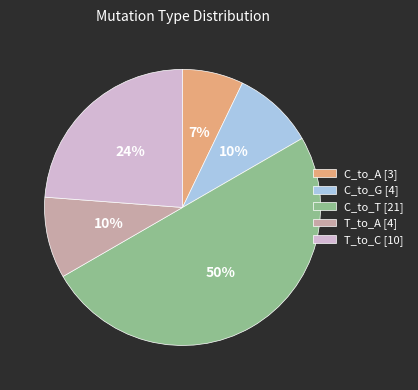

How many segments does this pie chart have?

5